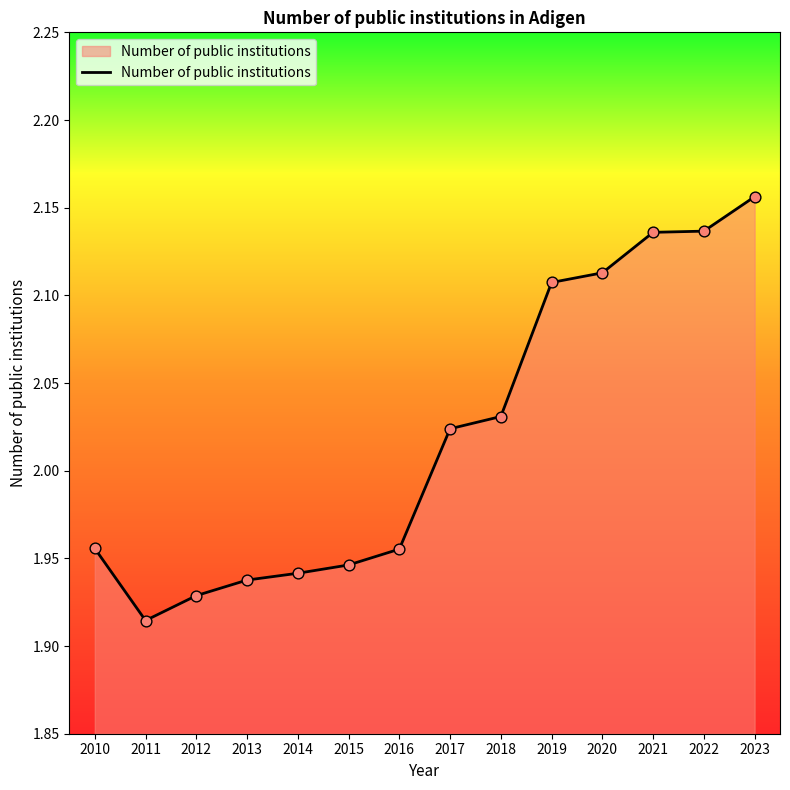

What is the ratio of the value at 2015 to the value at 2012?

1.0